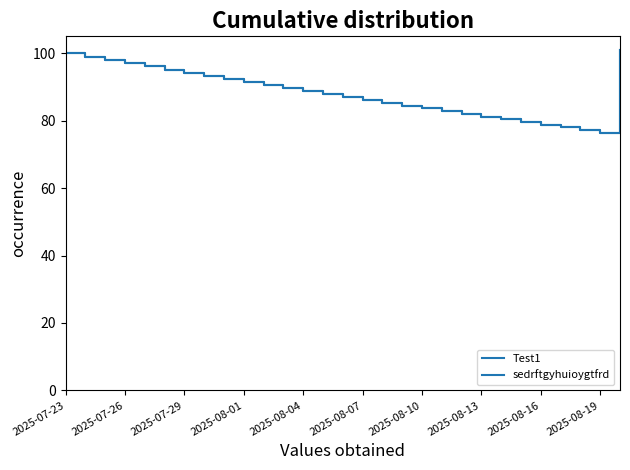

Is this an area chart (filled region under the line)?

No